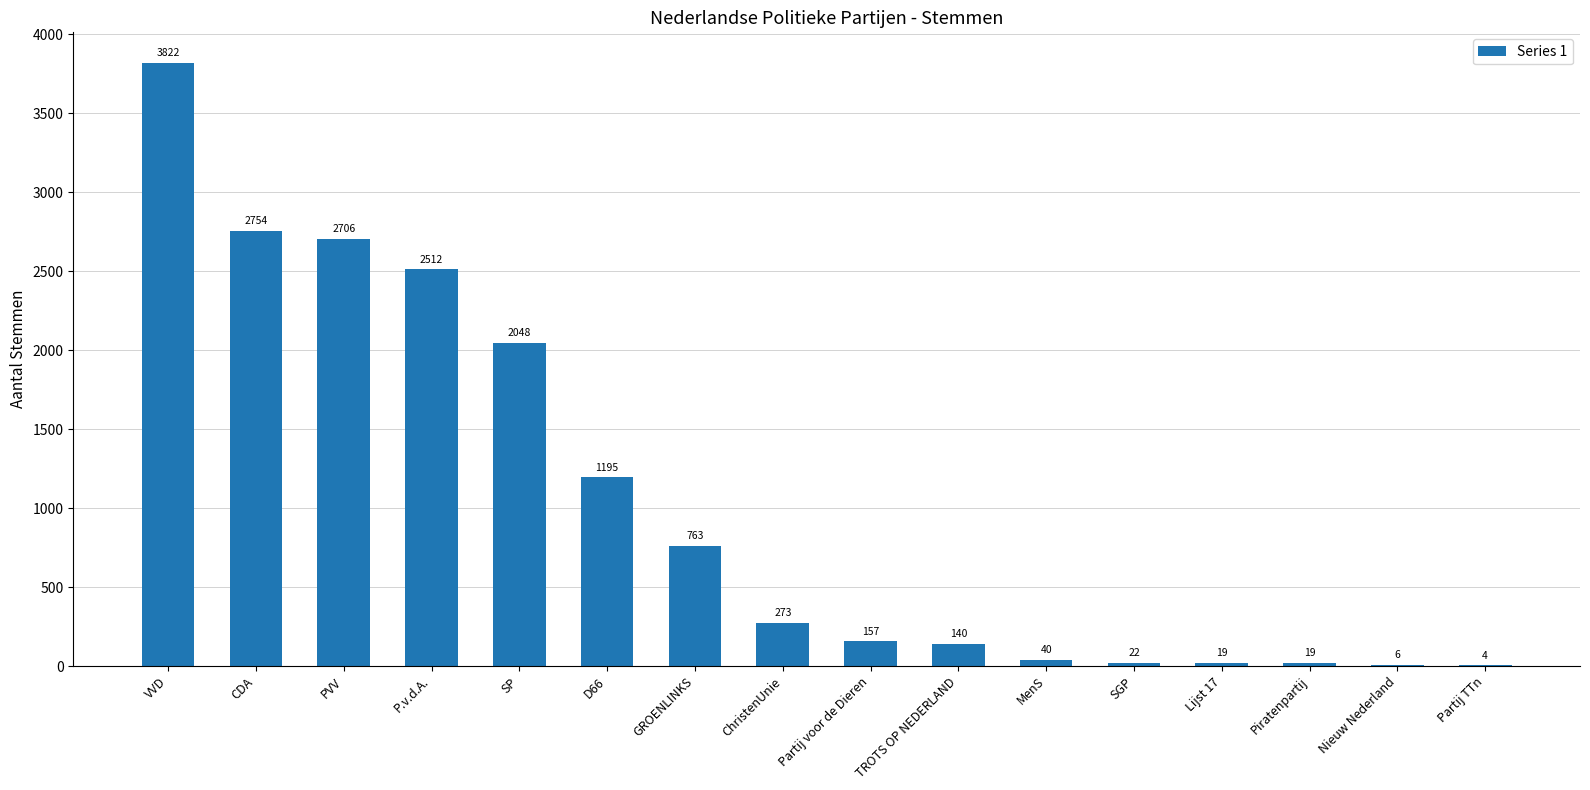

Which category has the highest value across all series?

VVD